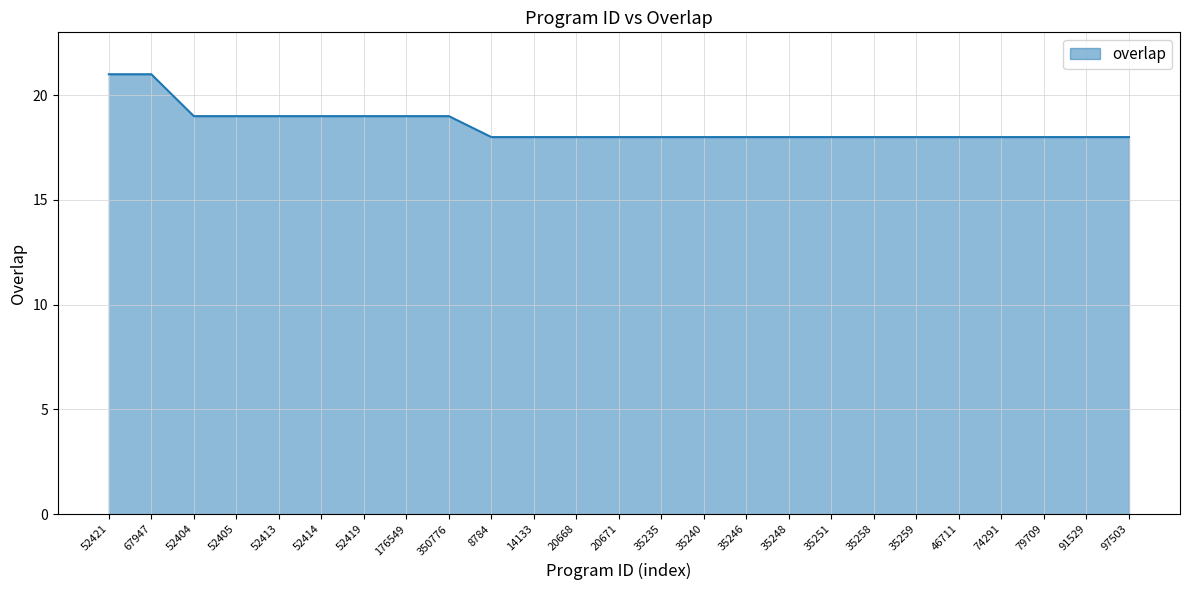

True or false: the data shows 24 at 14133.

False